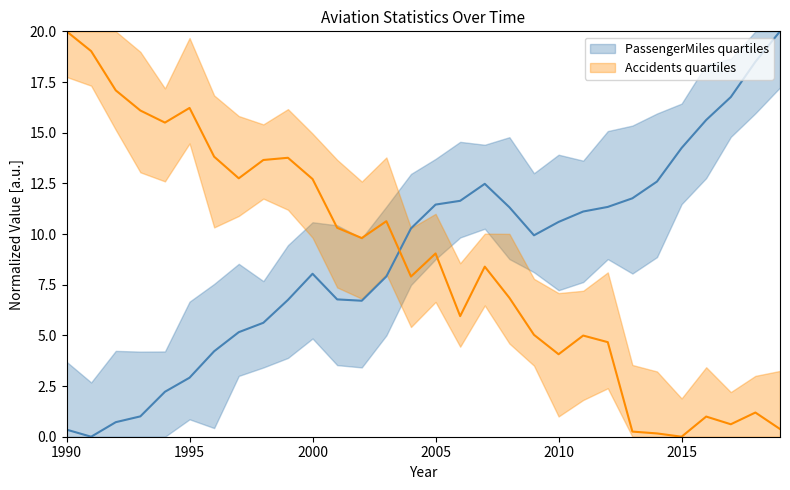

What is the difference between the maximum and second lowest values in the Accidents series?

19.8